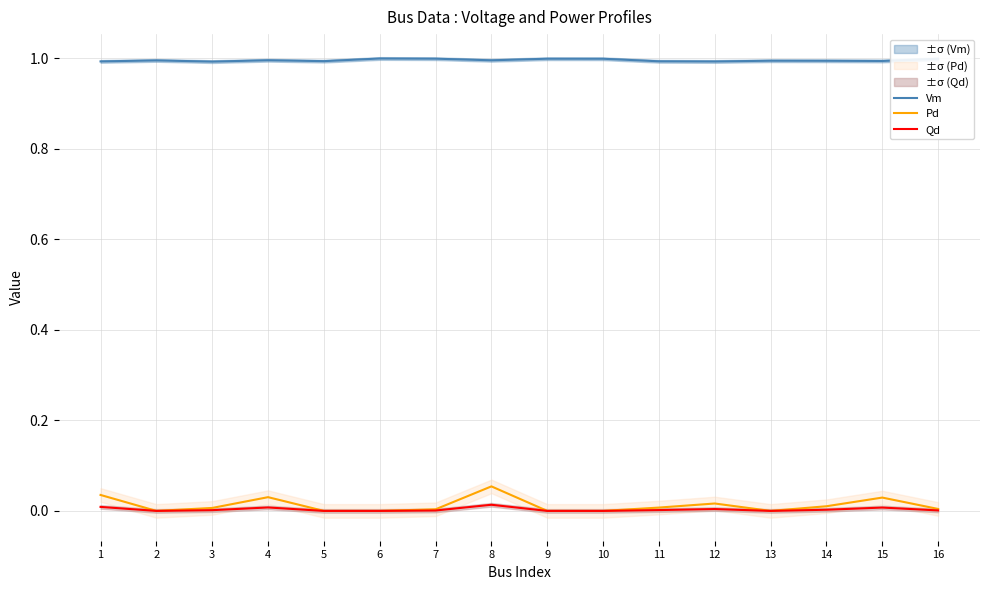

Which category has the highest value in the Pd series?

8